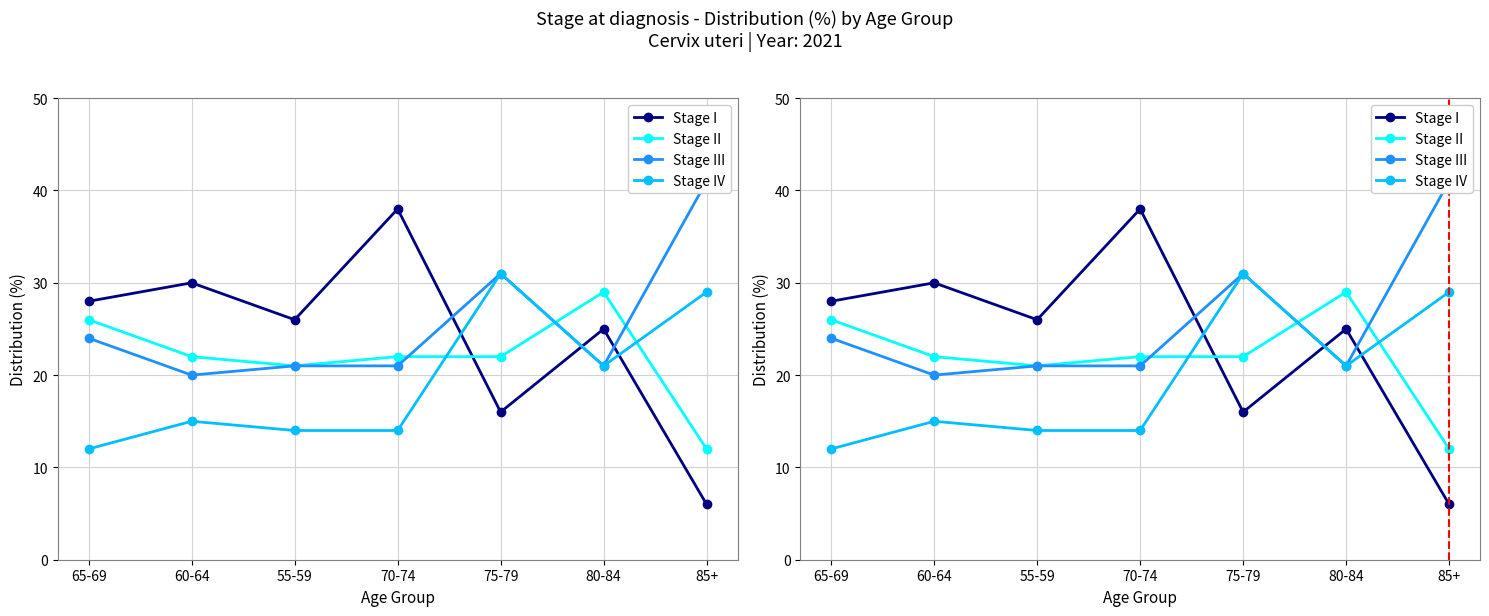

What is the maximum value for Stage III?

41